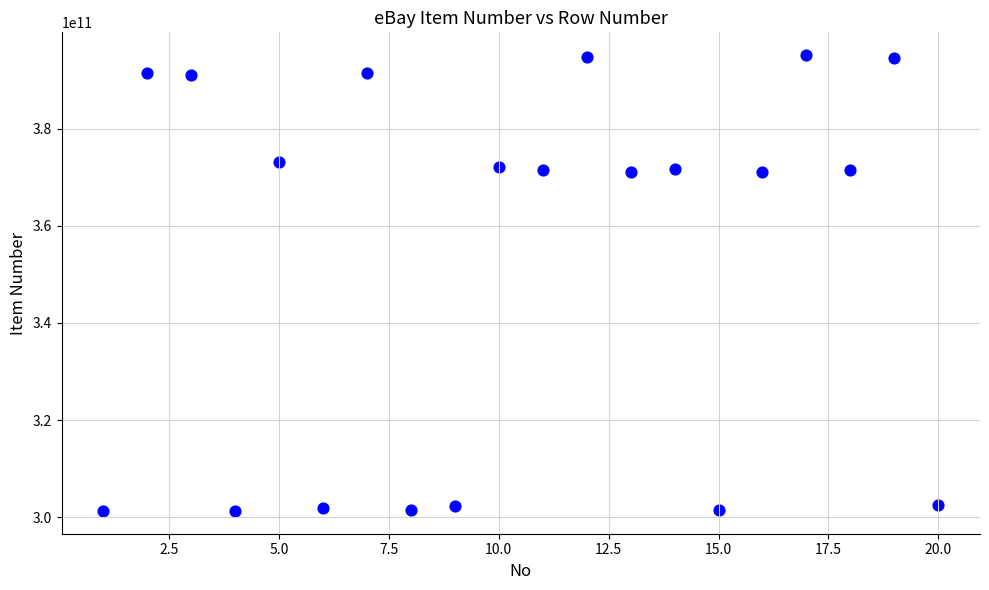

What is the range of Y values (max minus min)?

93845972546